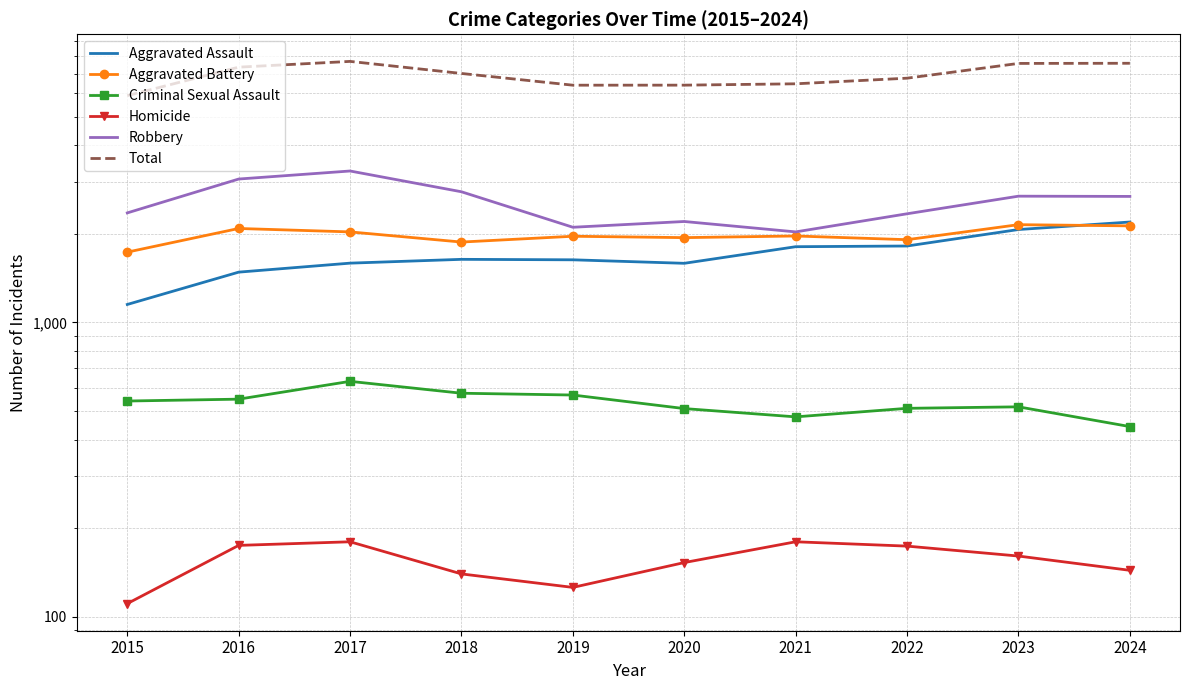

What are all the series names shown in the legend?

Aggravated Assault, Aggravated Battery, Criminal Sexual Assault, Homicide, Robbery, Total